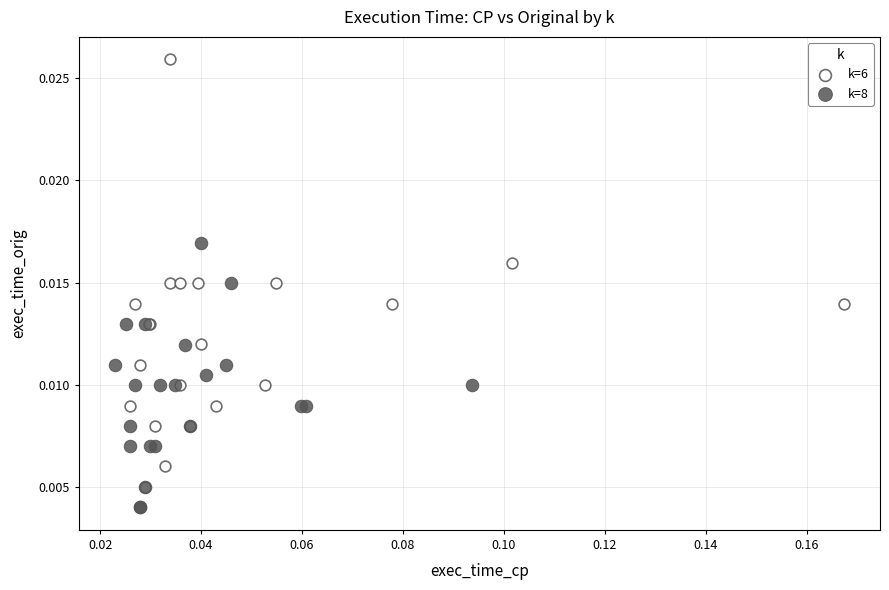

Which series has the largest Y range (max minus min)?

k=6